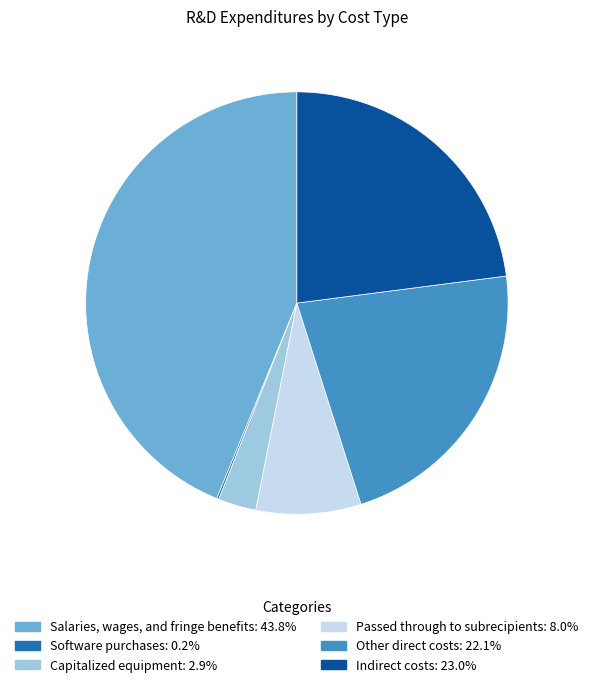

Which category has the biggest portion of the pie?

Salaries, wages, and fringe benefits